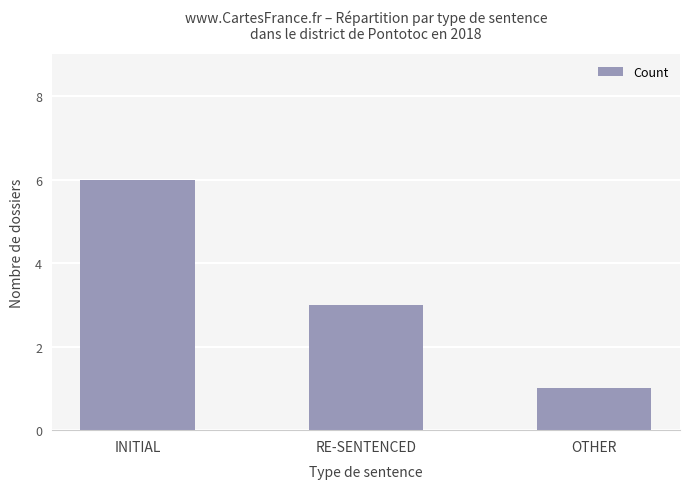

The chart shows a value of 1 at OTHER. True or false?

True